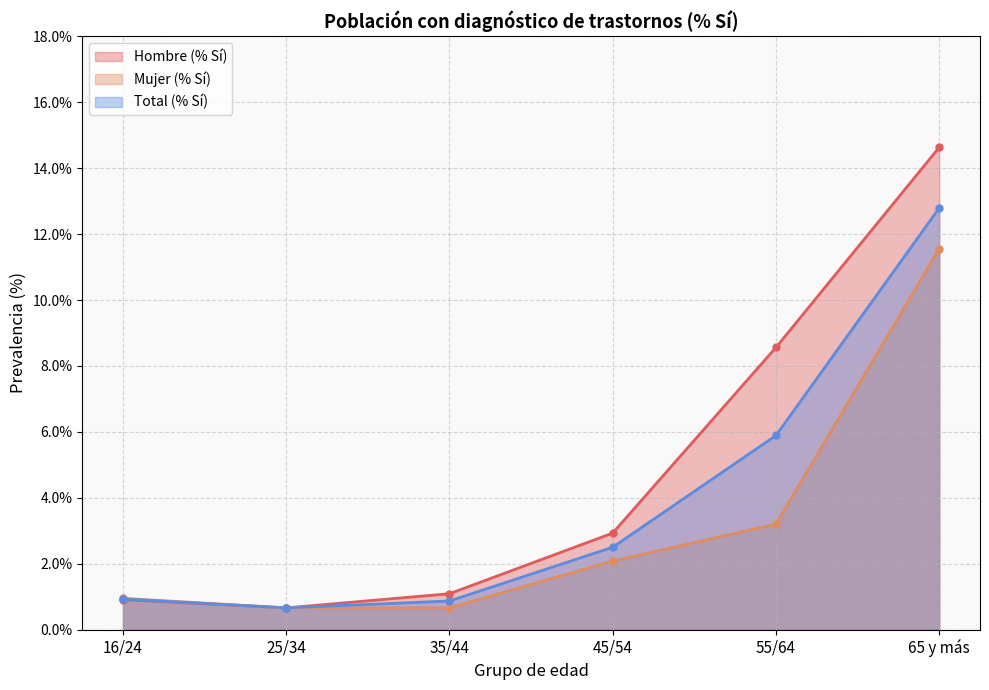

In Hombre (% Sí), how many points are lower than both neighbors (excluding endpoints)?

1